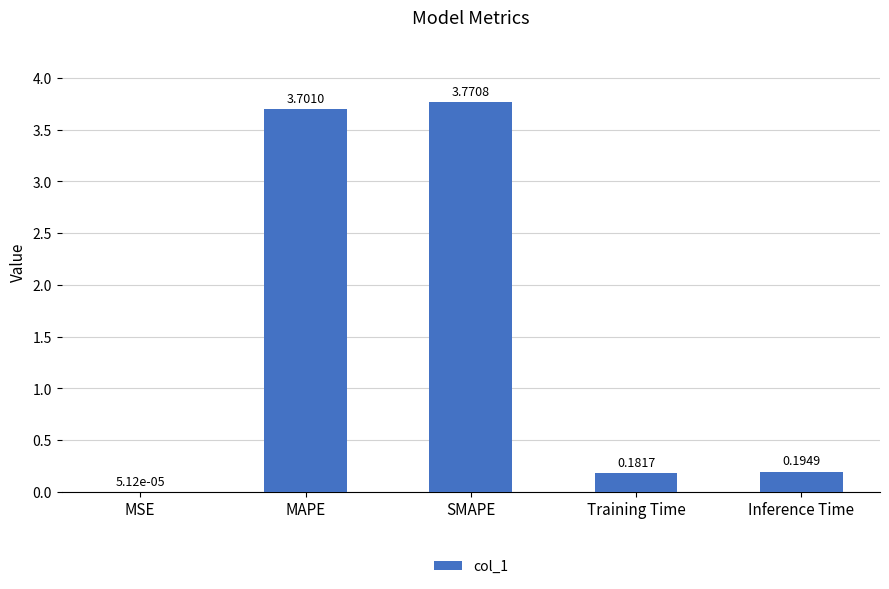

At which label is the value closest to 1?

Inference Time